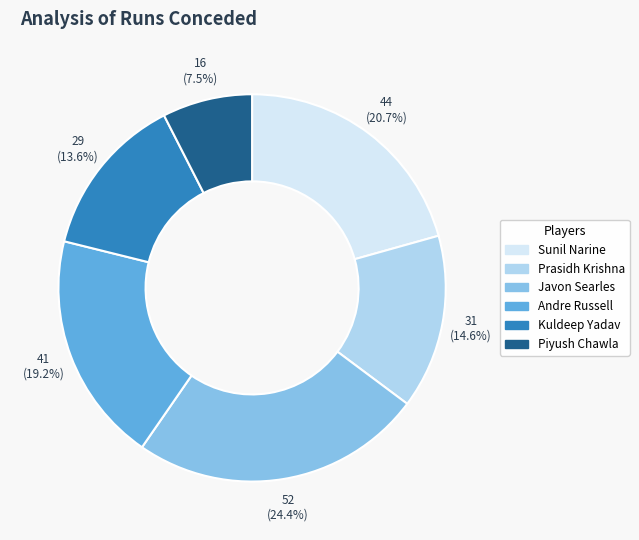

What is the largest slice in the pie chart?

Javon Searles